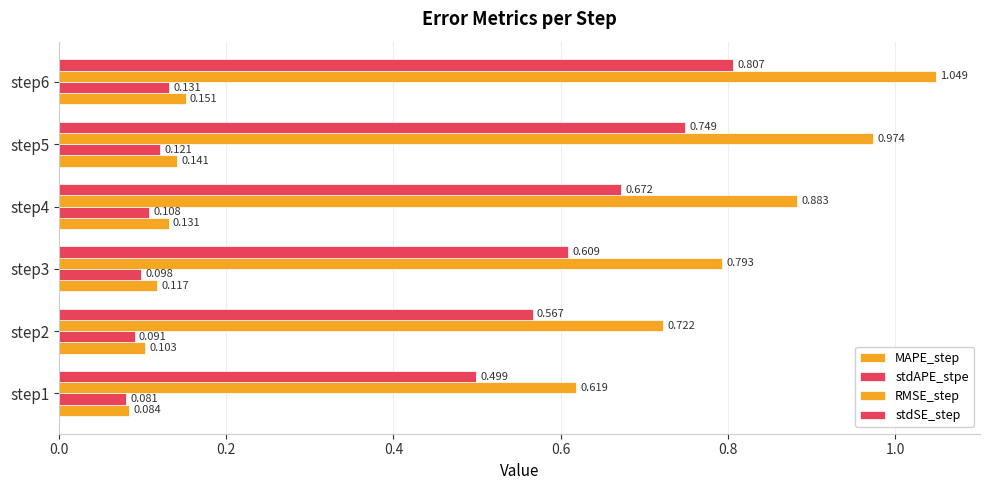

How many bars are there in each group?

4